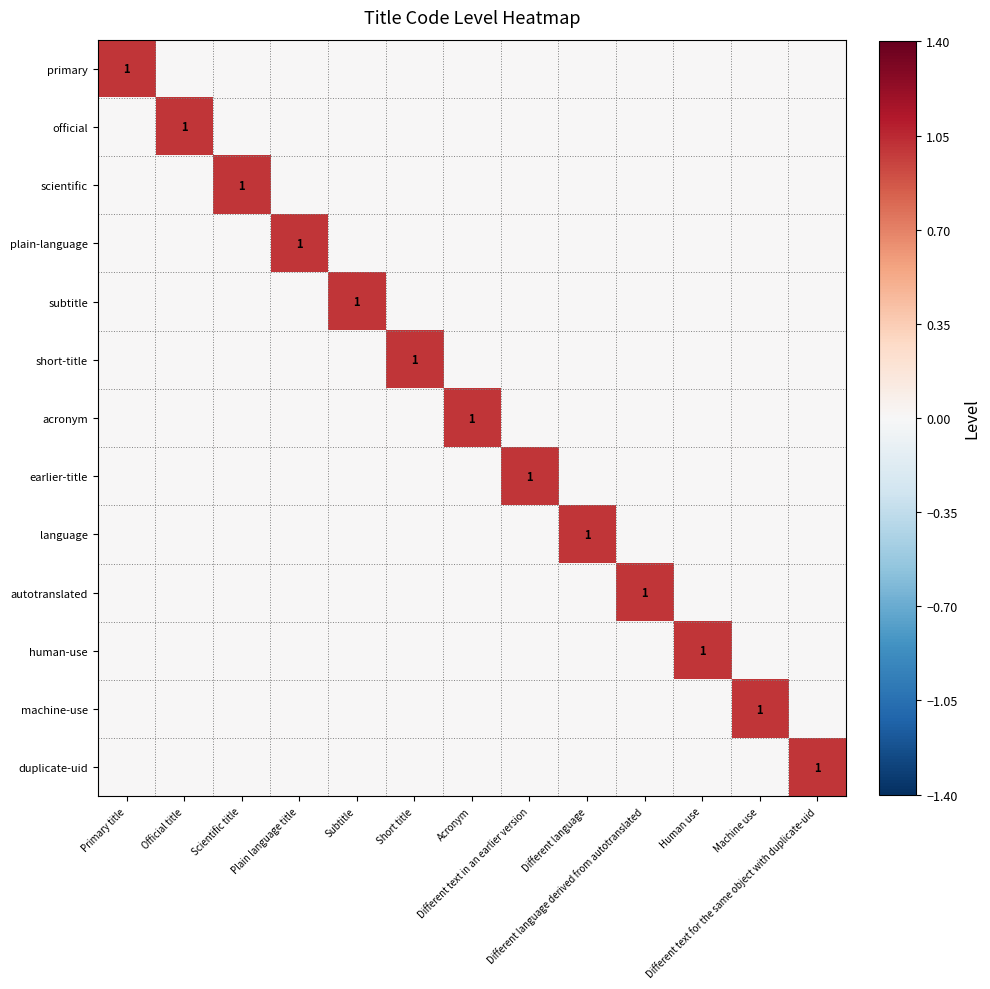

At how many categories does at least one series exceed 0?

13